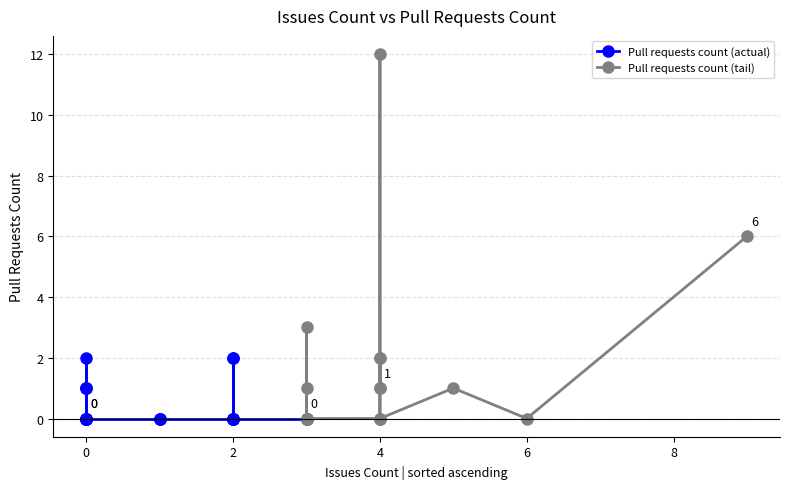

At which label is the value closest to 6?

9